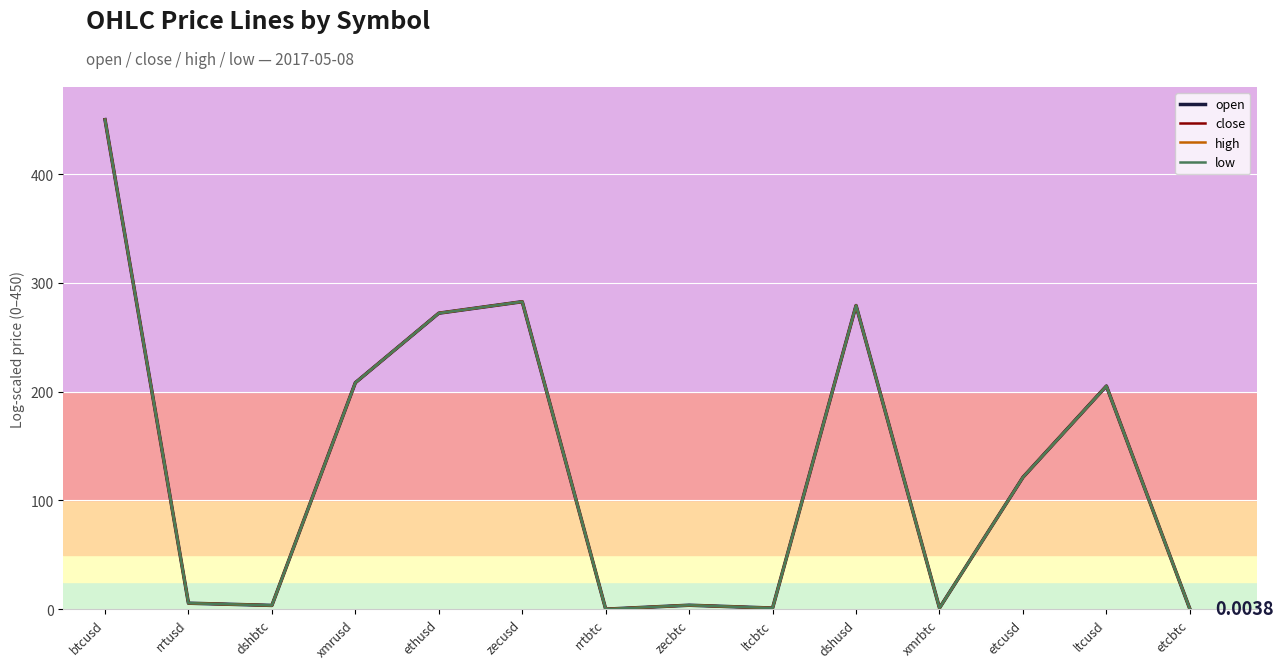

Which label corresponds to the largest value in the chart?

btcusd